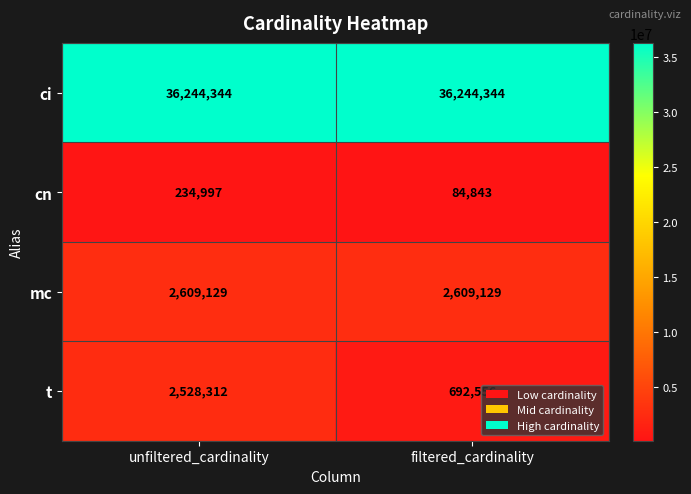

What is the lowest value of the t series?

692556